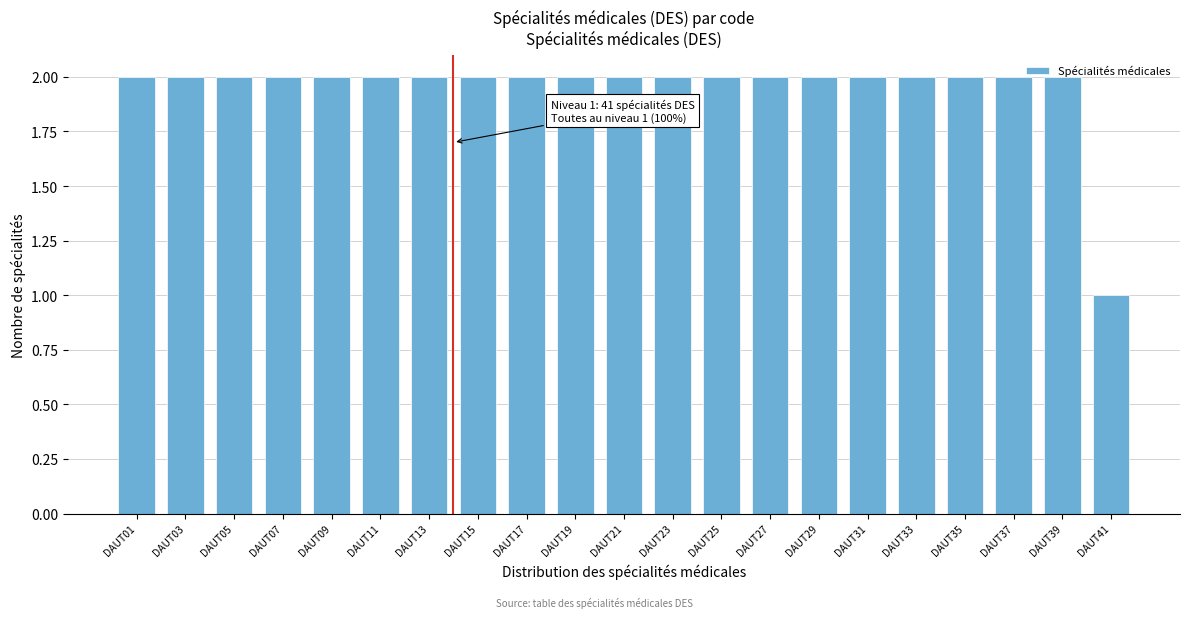

What is the sum of the values at DAUT27 and DAUT09?

4